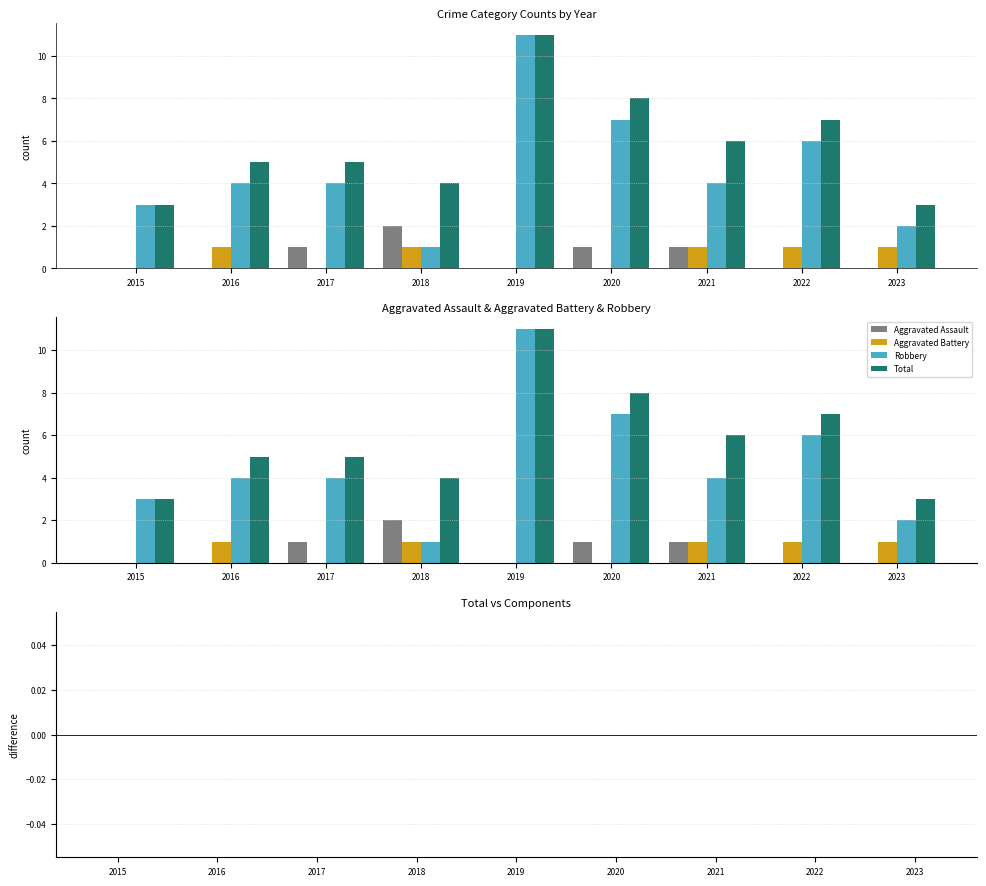

The value of Total − Components at 2016 is 0. True or false?

True